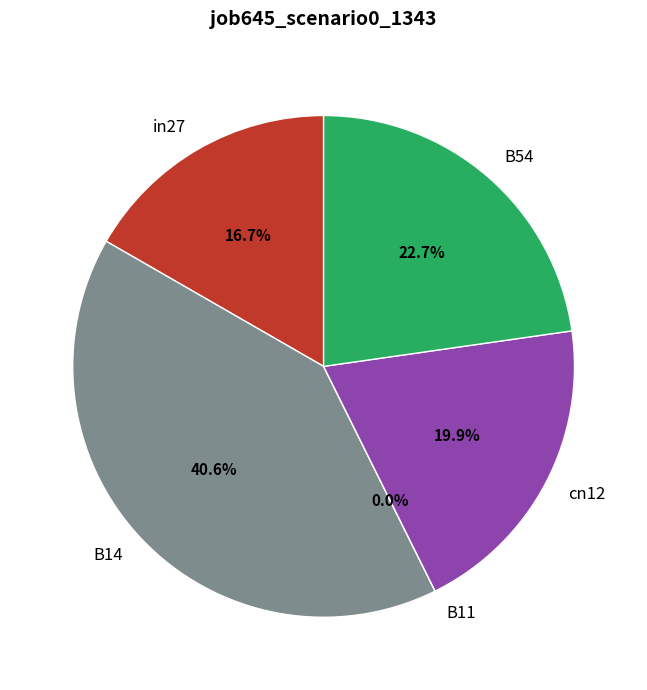

Is there any slice that represents more than half of the pie?

No